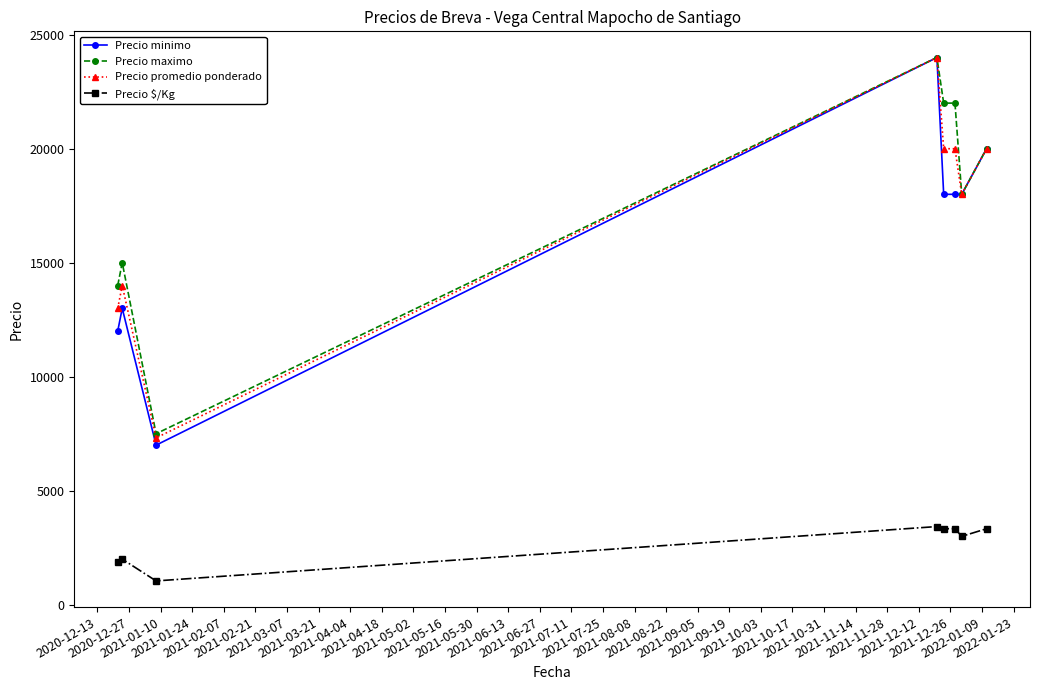

True or false: Precio $/Kg and Precio minimo cross at least once.

False